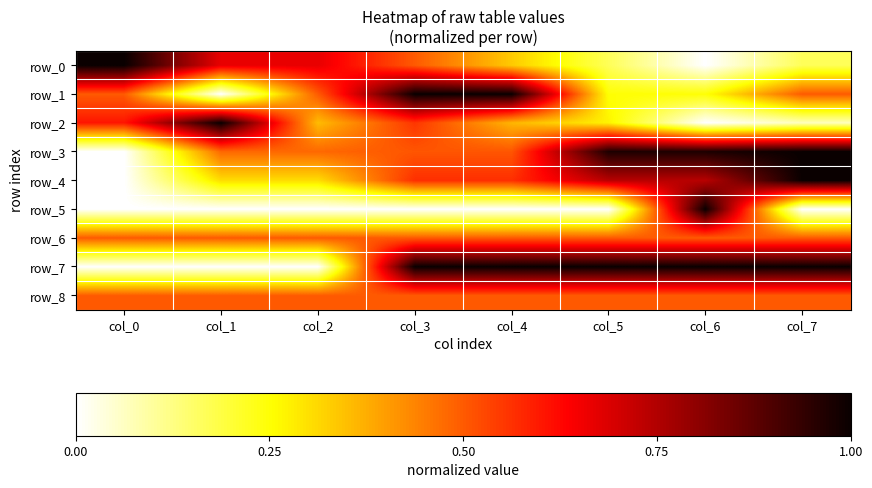

The row_8 series shows 0.5 at col_4. True or false?

True